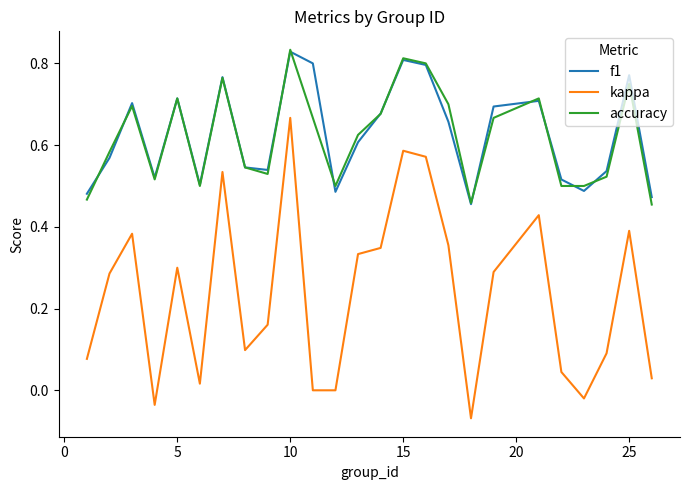

True or false: kappa and accuracy cross at least once.

False